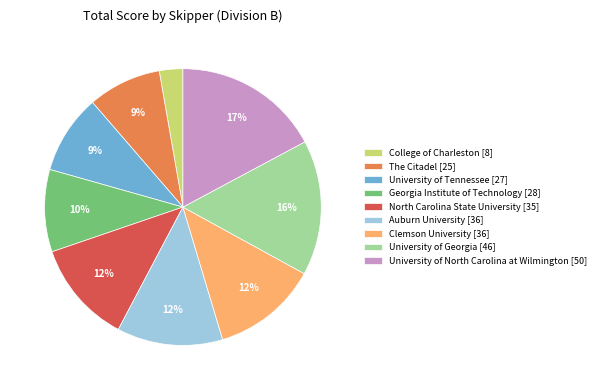

To the nearest percent, what is the average slice percentage?

11%